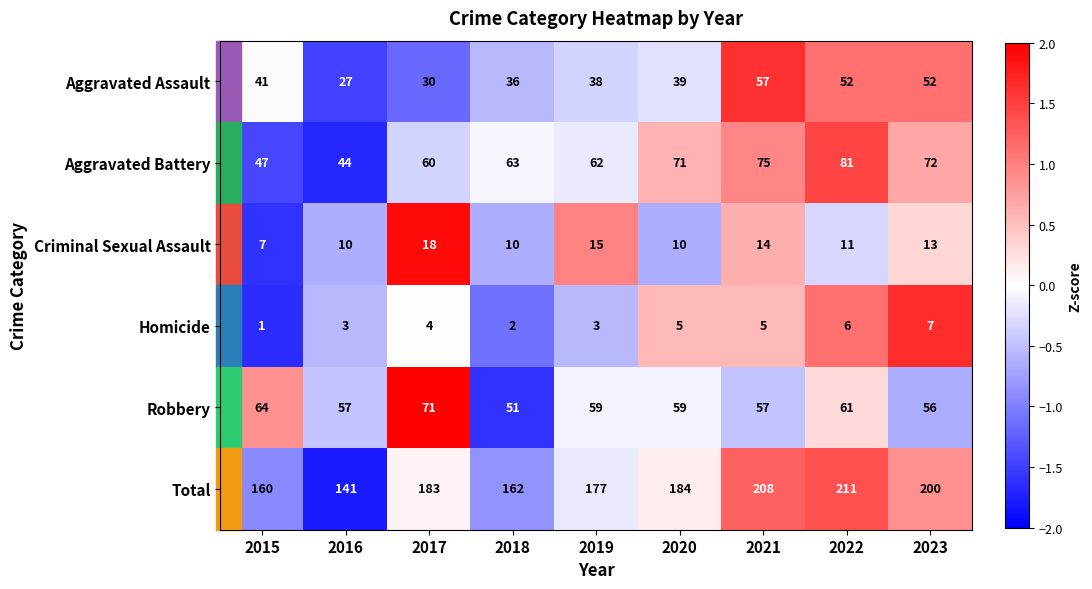

What is the minimum value for Criminal Sexual Assault?

7